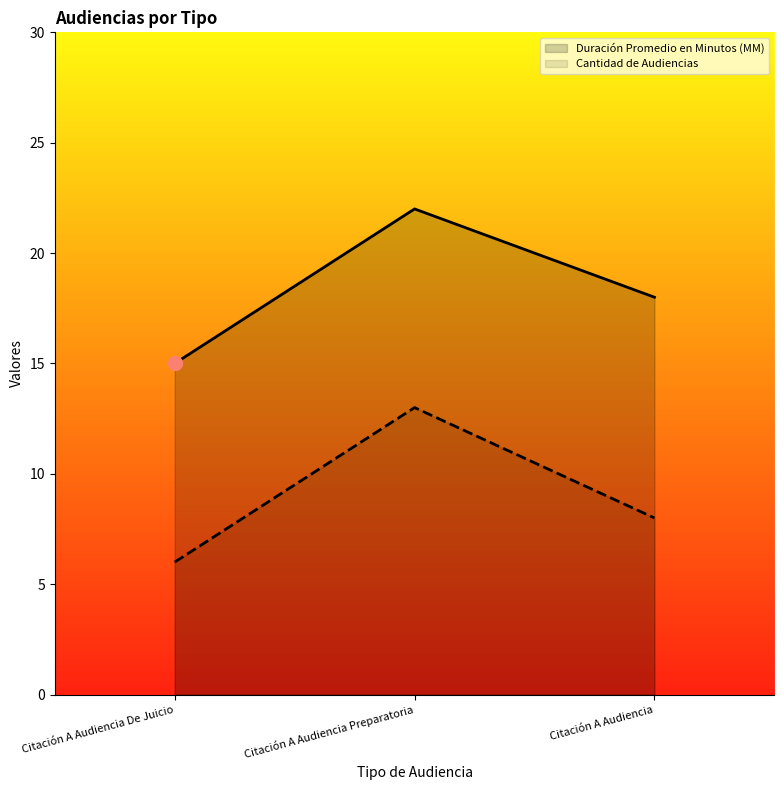

What is the highest value of the Cantidad de Audiencias series?

13